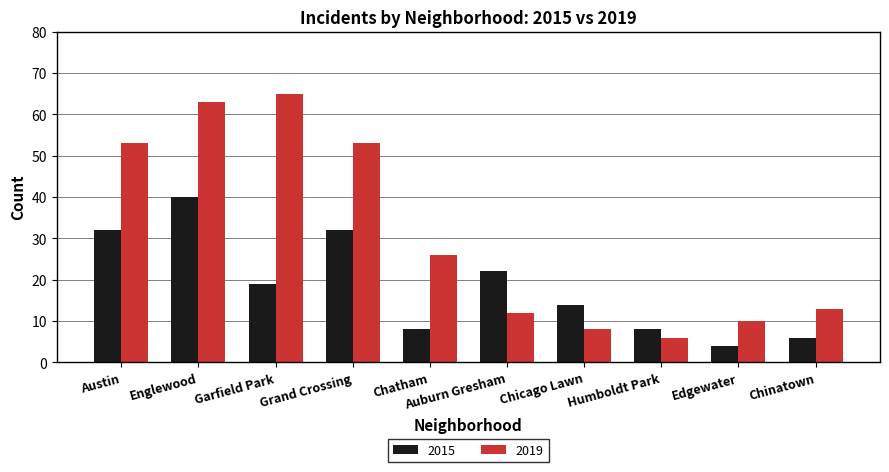

The value of 2019 at Grand Crossing is 53. True or false?

True